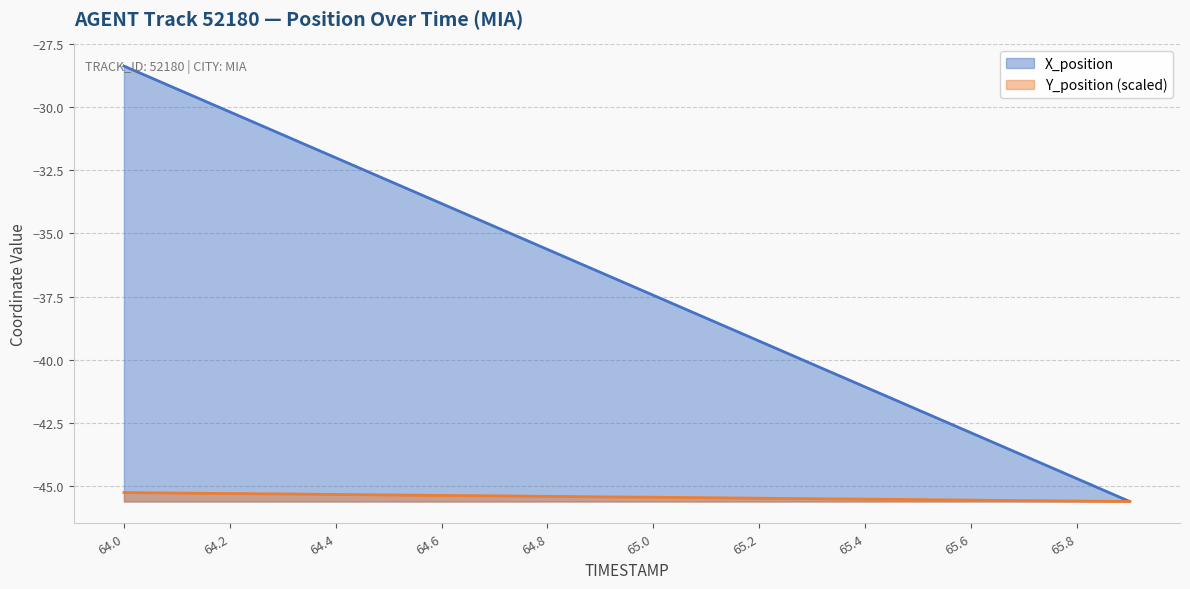

At 64.0, list the series in order from smallest to largest.

Y_position (scaled), X_position